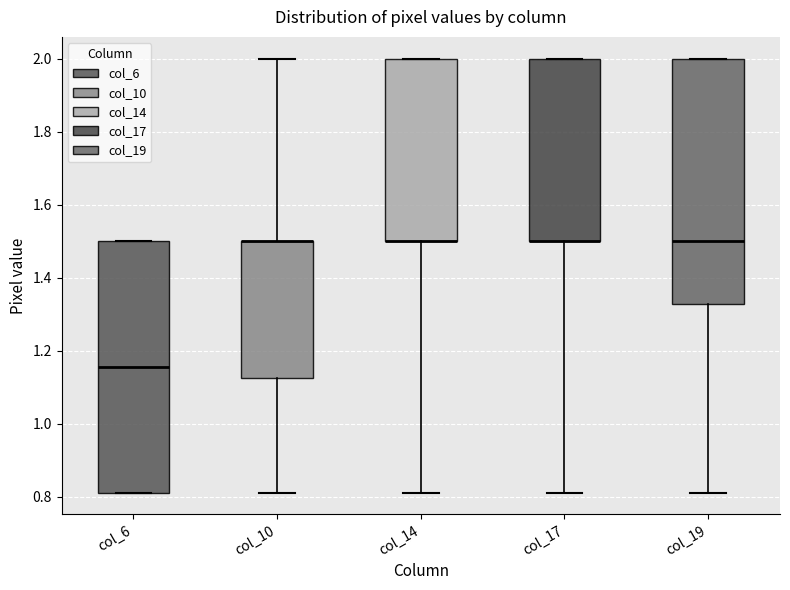

Reading left to right, transcribe this box plot: for each box, give where its median line is, the range the box spans, and where its two whiskers end, as read against the y-axis. The values are not printed on the chart, so give them approximately, as read against the axis.

col_6: median 1.16, box 0.82 to 1.50, whiskers 0.82 to 1.50
col_10: median 1.50 (drawn on the box's upper edge), box 1.12 to 1.50, whiskers 0.82 to 2.00
col_14: median 1.50 (drawn on the box's lower edge), box 1.50 to 2.00, whiskers 0.82 to 2.00
col_17: median 1.50 (drawn on the box's lower edge), box 1.50 to 2.00, whiskers 0.82 to 2.00
col_19: median 1.50, box 1.32 to 2.00, whiskers 0.82 to 2.00